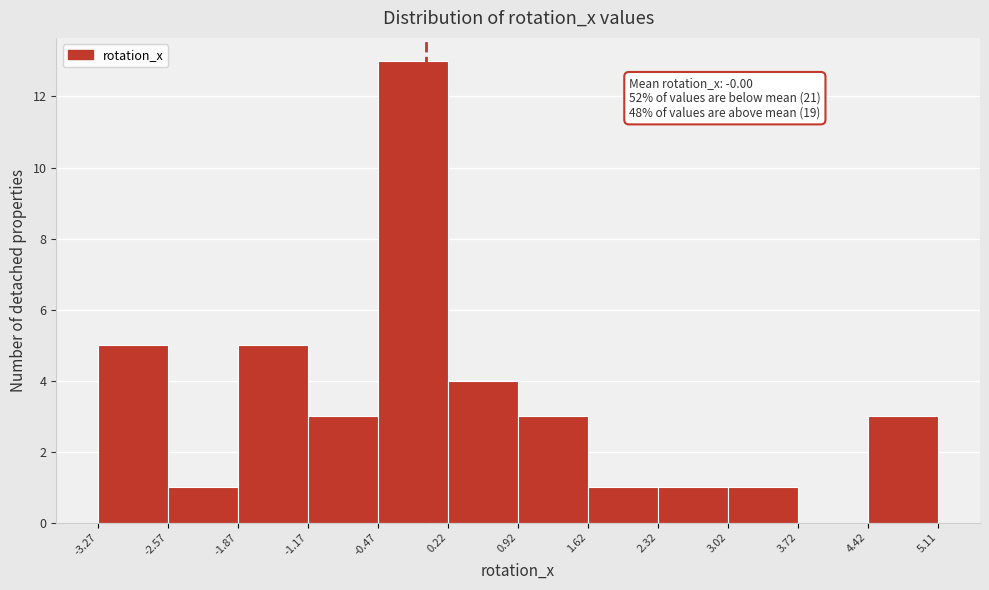

Which range on the x-axis has the tallest bar?

-0.47 to 0.22